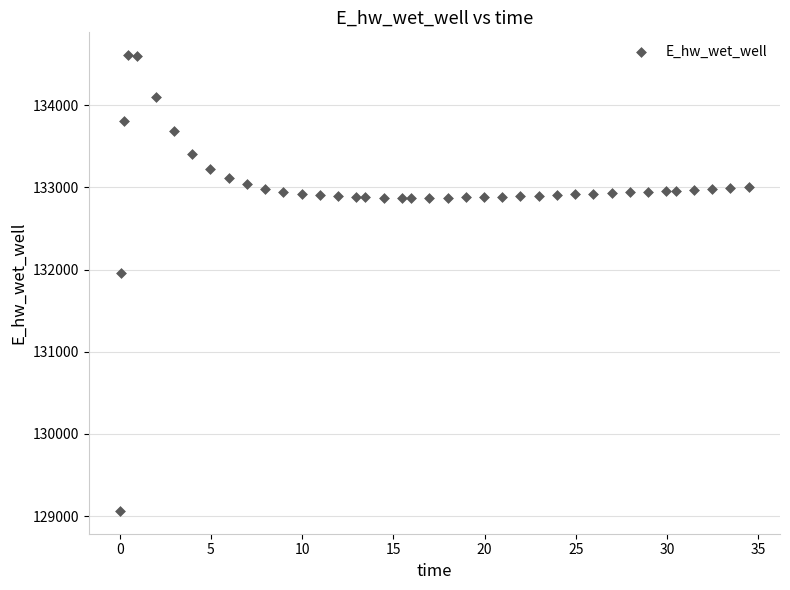

What Y value in the scatter plot is closest to 131835?

131956.1